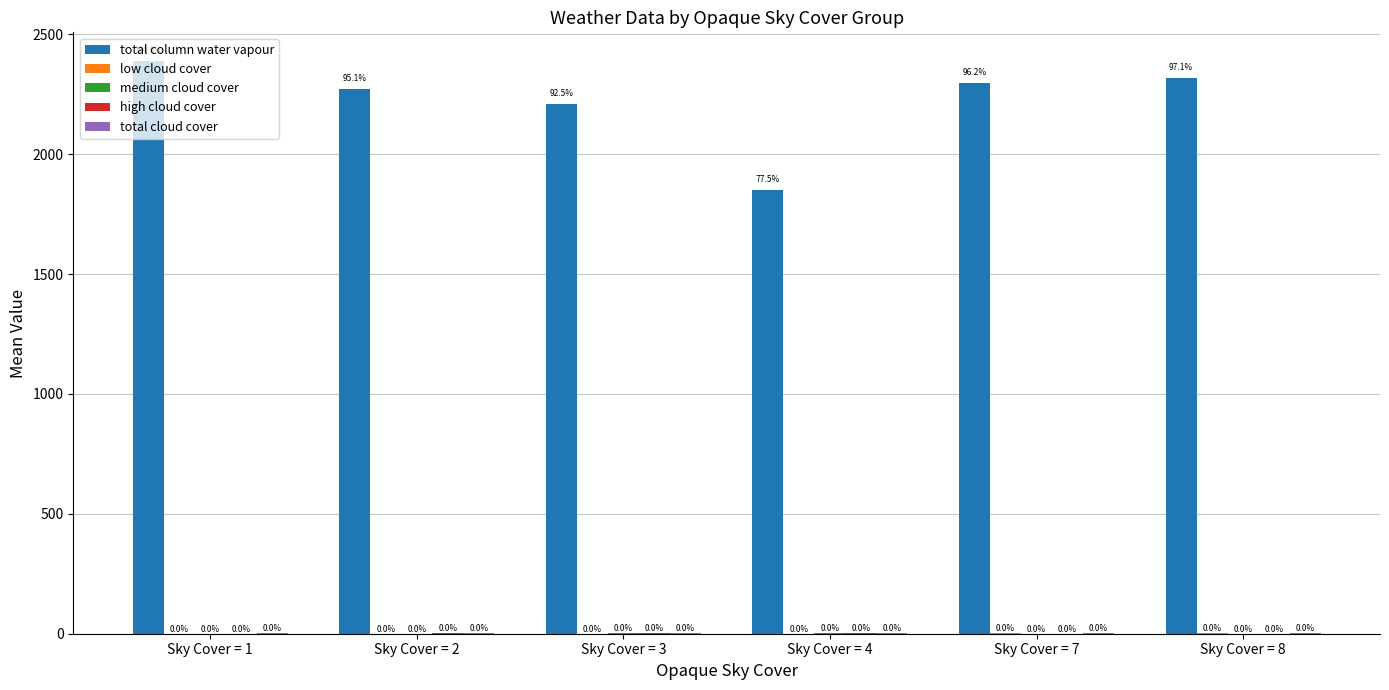

Reading right to left, what are all the values shown in this chart?

total column water vapour: Sky Cover = 8=2320.2	Sky Cover = 7=2297.8	Sky Cover = 4=1851.6	Sky Cover = 3=2209.5	Sky Cover = 2=2272.2	Sky Cover = 1=2389.2
low cloud cover: Sky Cover = 8=1.0	Sky Cover = 7=1.0	Sky Cover = 4=0.1	Sky Cover = 3=0.9	Sky Cover = 2=0.6	Sky Cover = 1=0.6
medium cloud cover: Sky Cover = 8=0.8	Sky Cover = 7=0.8	Sky Cover = 4=1.0	Sky Cover = 3=1.0	Sky Cover = 2=0.9	Sky Cover = 1=0.7
high cloud cover: Sky Cover = 8=0.7	Sky Cover = 7=0.8	Sky Cover = 4=1.0	Sky Cover = 3=1.0	Sky Cover = 2=1.0	Sky Cover = 1=0.8
total cloud cover: Sky Cover = 8=1.0	Sky Cover = 7=1.0	Sky Cover = 4=1.0	Sky Cover = 3=1.0	Sky Cover = 2=1.0	Sky Cover = 1=1.0